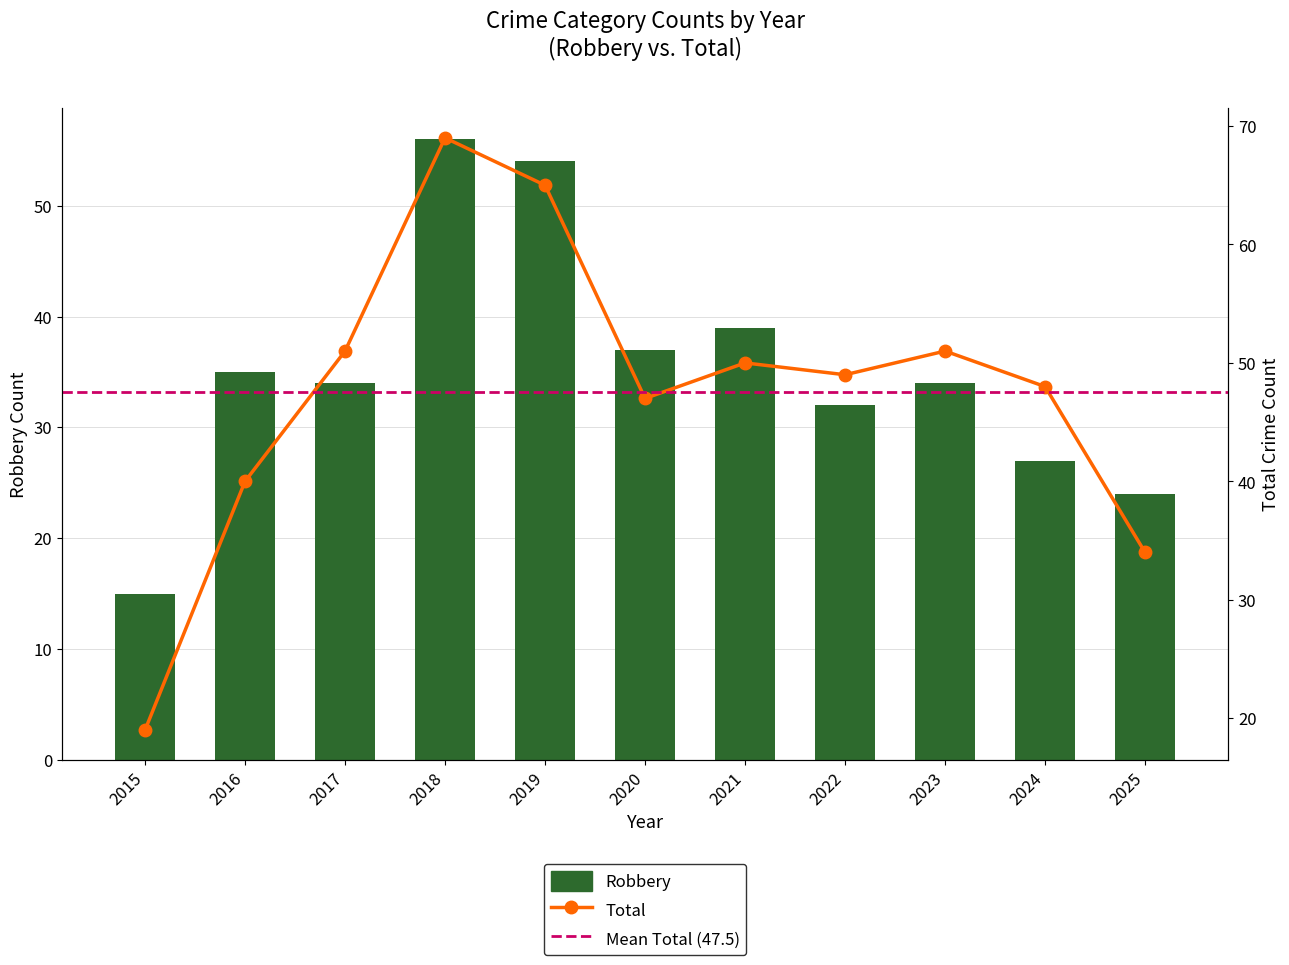

Reading left to right, what are all the values shown in this chart?

Robbery: 2015=15	2016=35	2017=34	2018=56	2019=54	2020=37	2021=39	2022=32	2023=34	2024=27	2025=24
Total: 2015=19	2016=40	2017=51	2018=69	2019=65	2020=47	2021=50	2022=49	2023=51	2024=48	2025=34